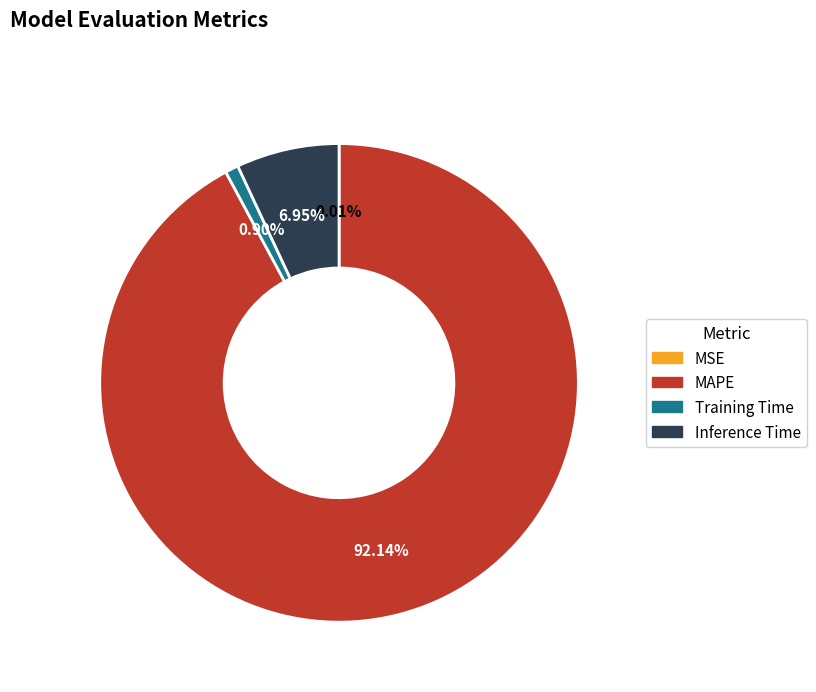

Is there any slice that represents more than half of the pie?

Yes